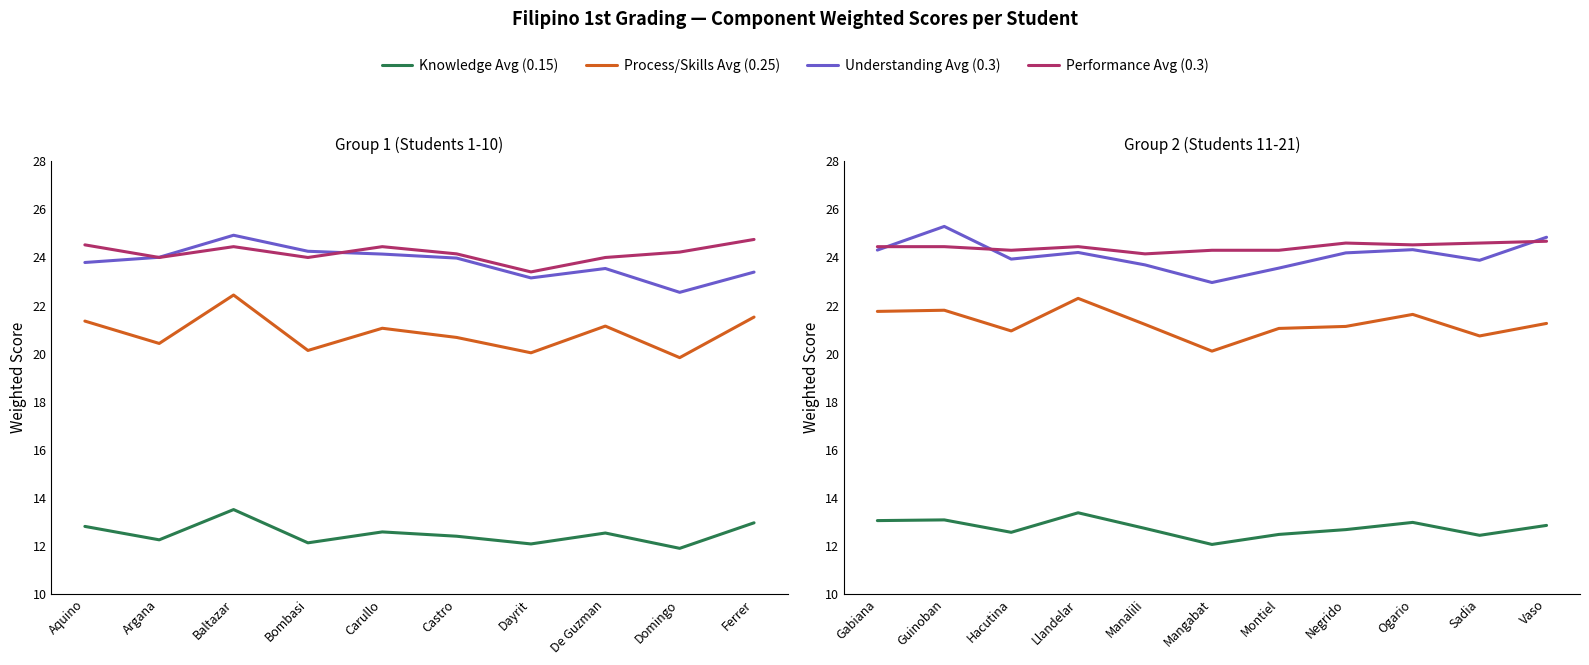

List the series in order of their peak value, lowest first.

Knowledge Avg (0.15), Process/Skills Avg (0.25), Performance Avg (0.3), Understanding Avg (0.3)